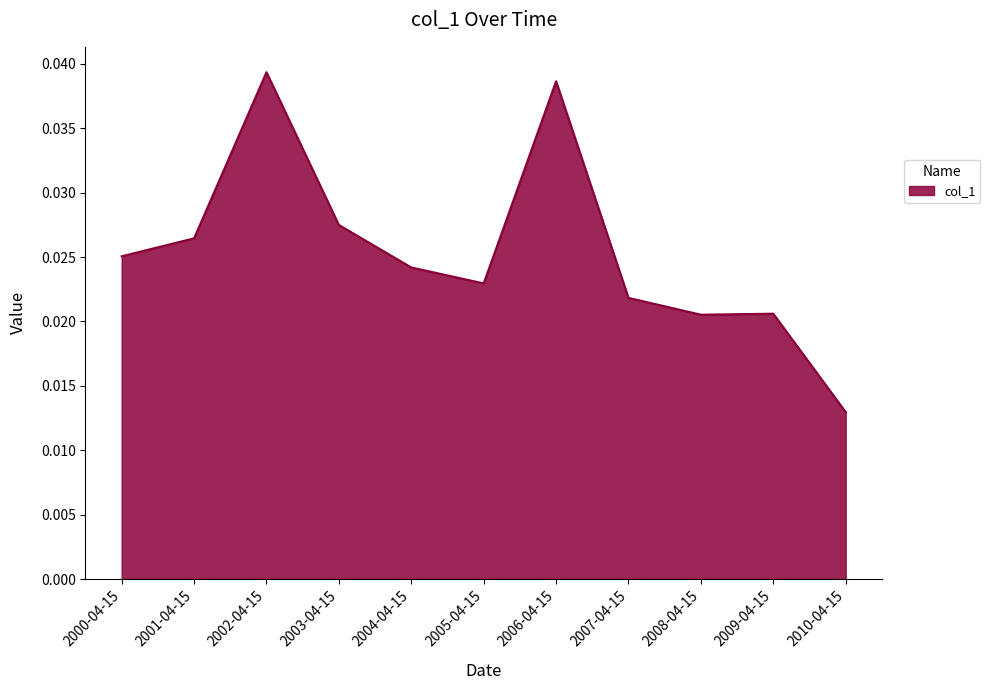

At which category does the chart reach its peak across all series?

2002-04-15